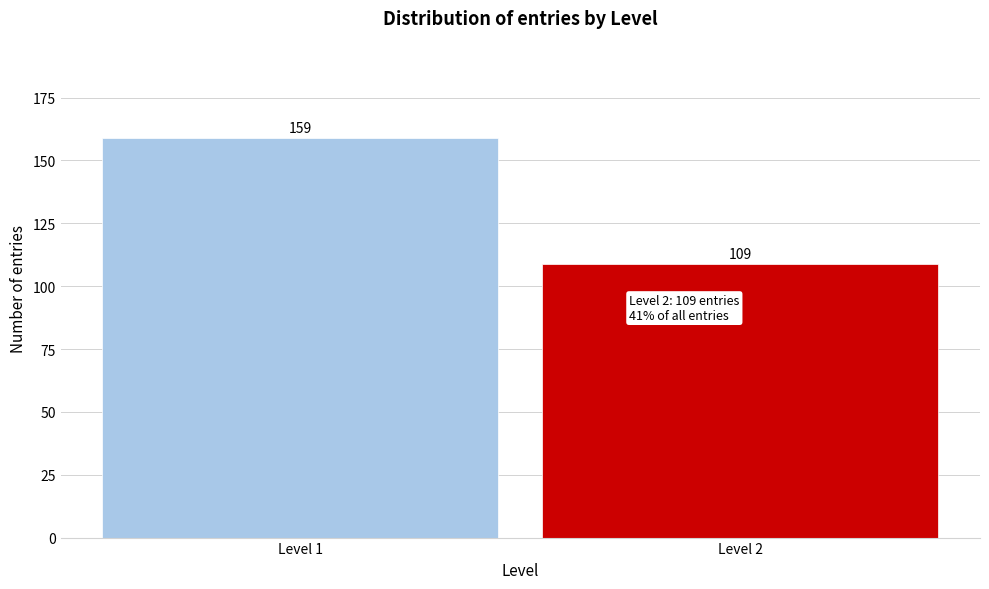

Reading left to right, what are all the values shown in this chart?

Level 1=159	Level 2=109